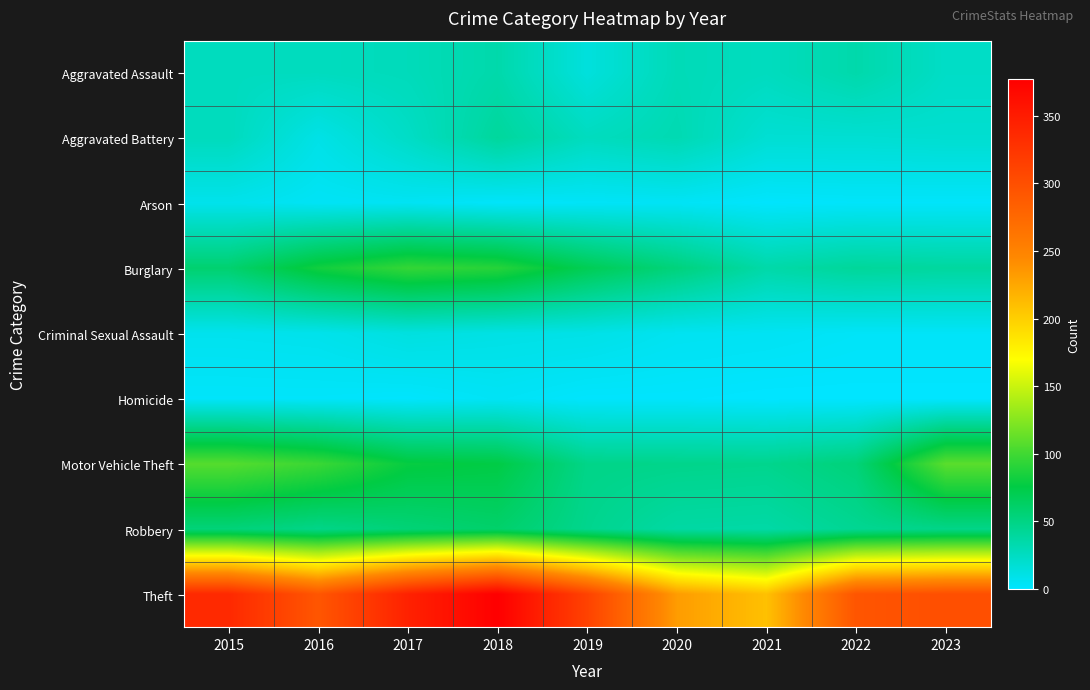

Reading right to left, extract all data points from this chart.

Aggravated Assault: 2023=23	2022=34	2021=26	2020=29	2019=14	2018=34	2017=28	2016=26	2015=26
Aggravated Battery: 2023=19	2022=18	2021=18	2020=31	2019=26	2018=40	2017=23	2016=10	2015=27
Arson: 2023=2	2022=2	2021=1	2020=4	2019=3	2018=2	2017=5	2016=4	2015=8
Burglary: 2023=39	2022=41	2021=35	2020=53	2019=69	2018=90	2017=95	2016=82	2015=58
Criminal Sexual Assault: 2023=3	2022=3	2021=5	2020=6	2019=10	2018=11	2017=13	2016=8	2015=7
Homicide: 2023=0	2022=0	2021=0	2020=1	2019=1	2018=4	2017=1	2016=2	2015=2
Motor Vehicle Theft: 2023=109	2022=54	2021=46	2020=47	2019=48	2018=75	2017=78	2016=97	2015=107
Robbery: 2023=48	2022=44	2021=36	2020=37	2019=46	2018=60	2017=55	2016=48	2015=54
Theft: 2023=300	2022=294	2021=209	2020=232	2019=312	2018=377	2017=344	2016=293	2015=337